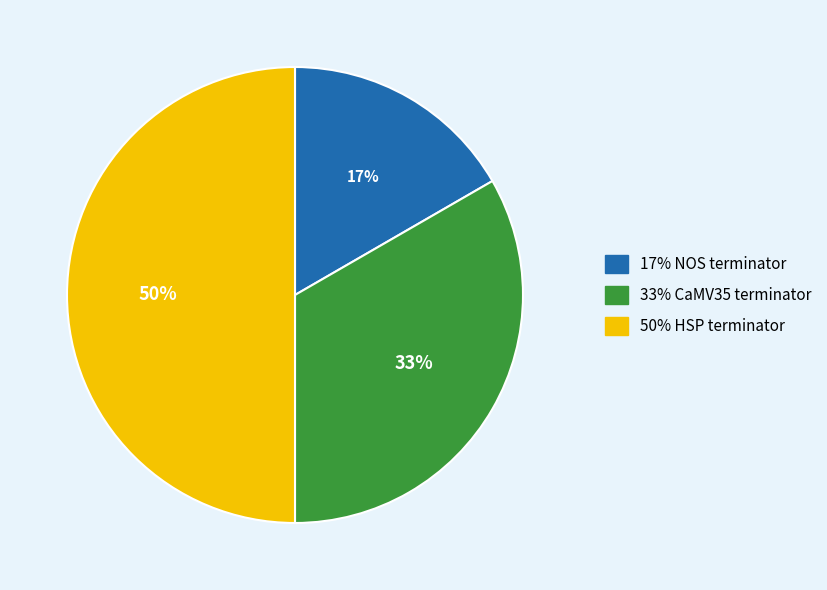

To the nearest percent, what is the difference between the largest and smallest slice percentages?

33%